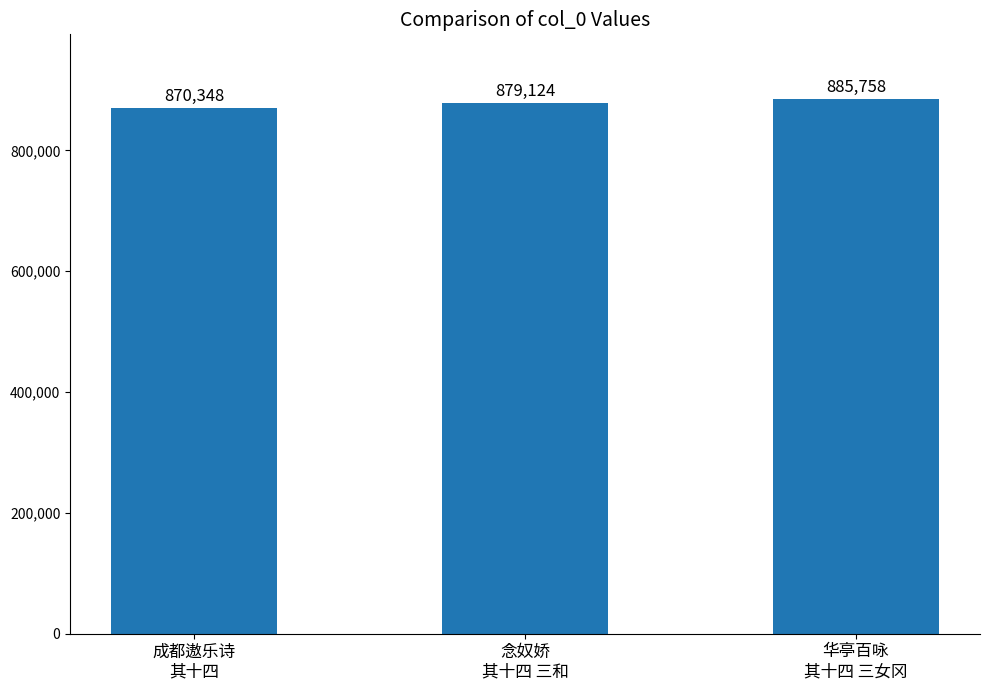

What is the ratio of the value at 成都遨乐诗
其十四 to the value at 华亭百咏
其十四 三女冈?

1.0